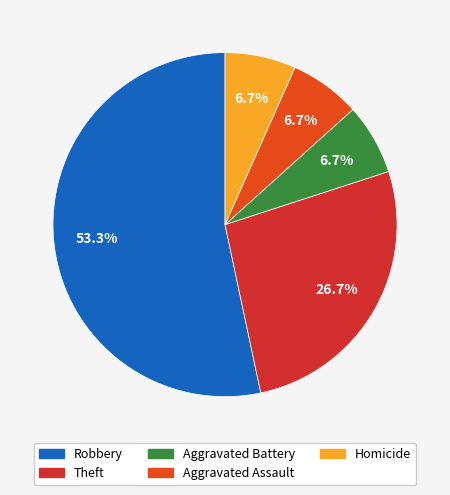

How many segments does this pie chart have?

5